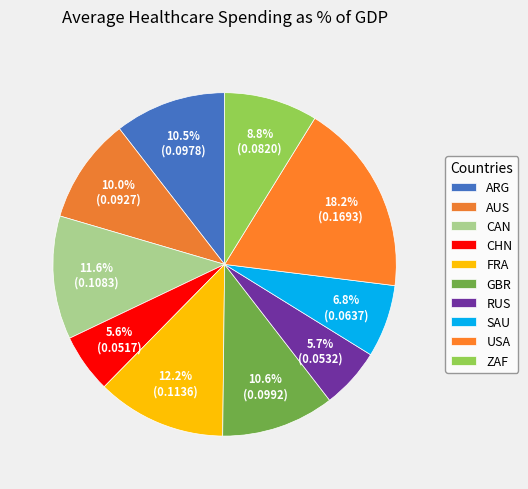

The ARG slice represents 19% of the pie. True or false?

False